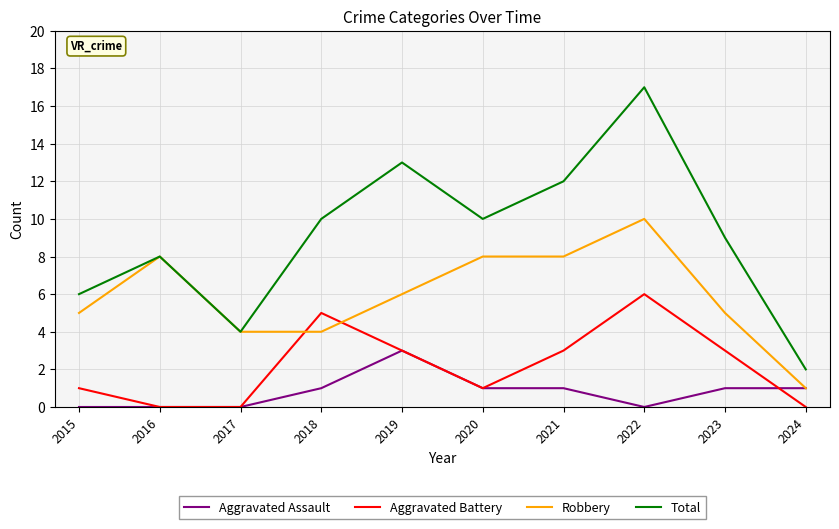

Which series has the widest spread of values?

Total